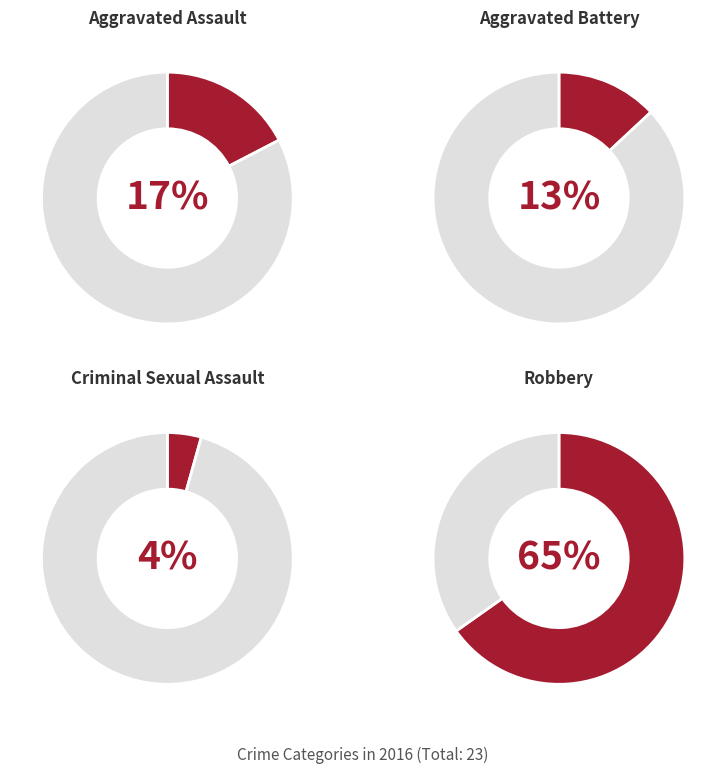

Rank the categories by value from highest to lowest.

Robbery, Aggravated Assault, Aggravated Battery, Criminal Sexual Assault